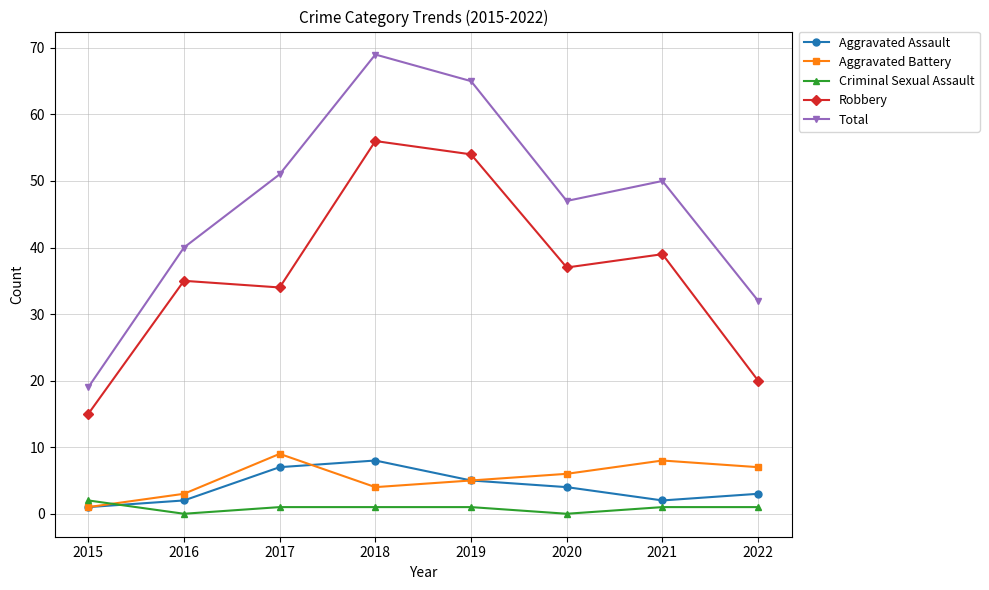

At how many categories does at least one series exceed 63?

2